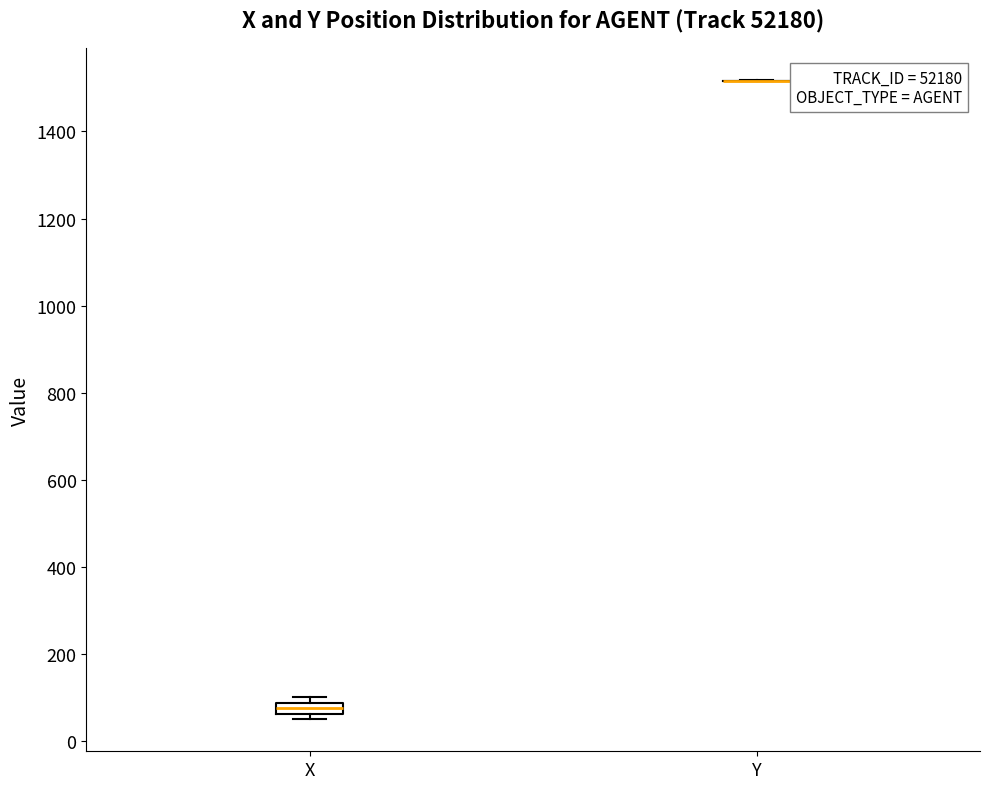

Which box is the tallest, from its lower edge to its upper edge?

X